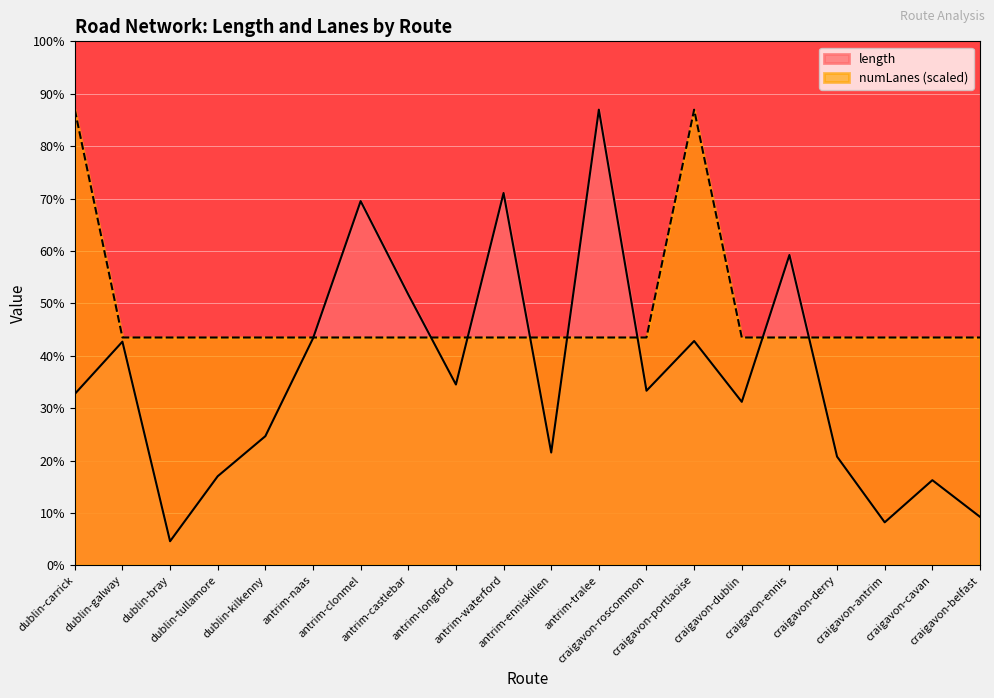

Count the number of data series in this chart.

2